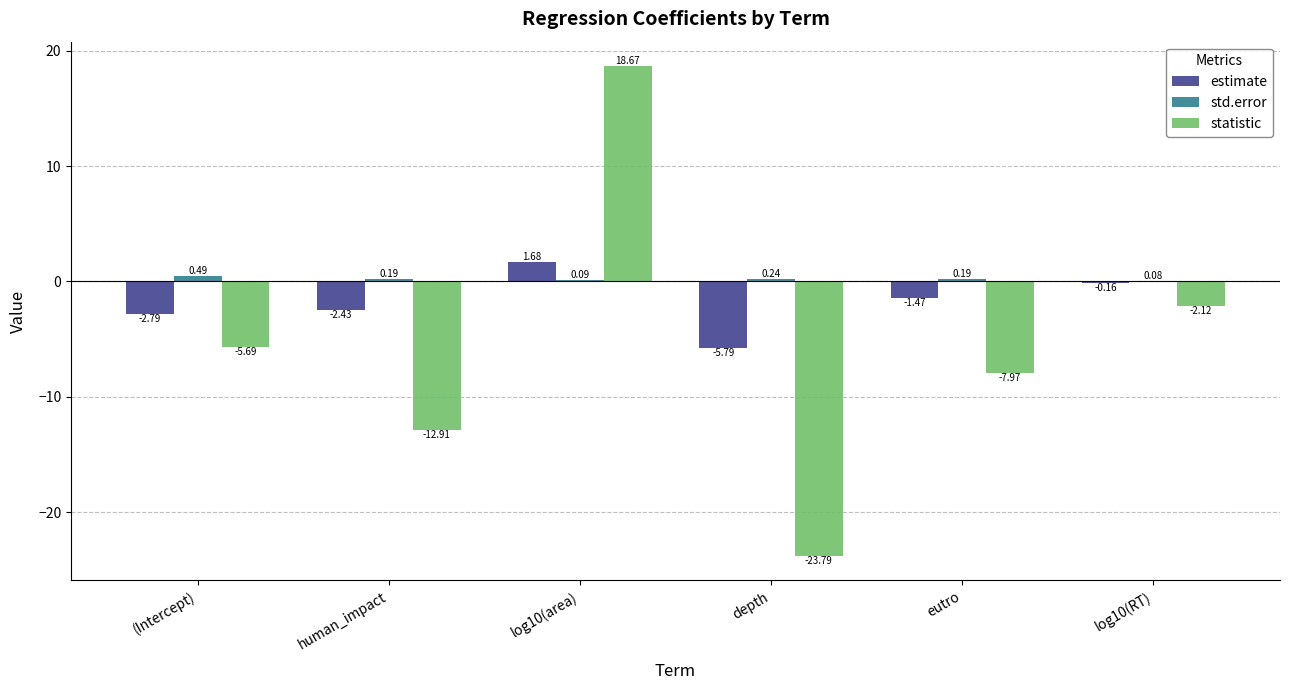

How many groups of bars are there?

6